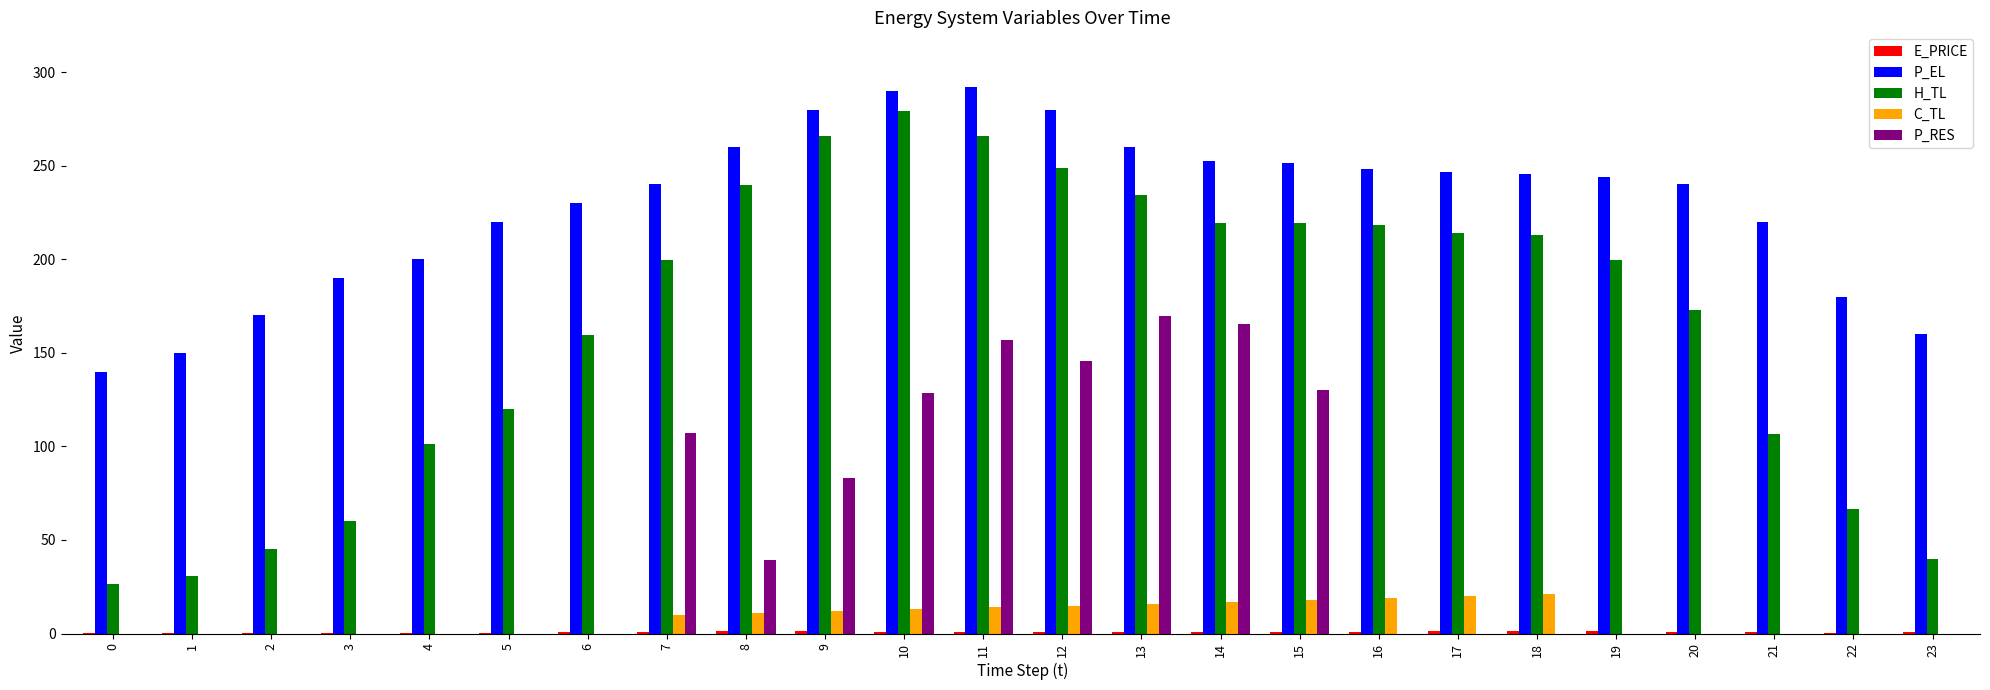

Does the chart contain stacked bars?

No